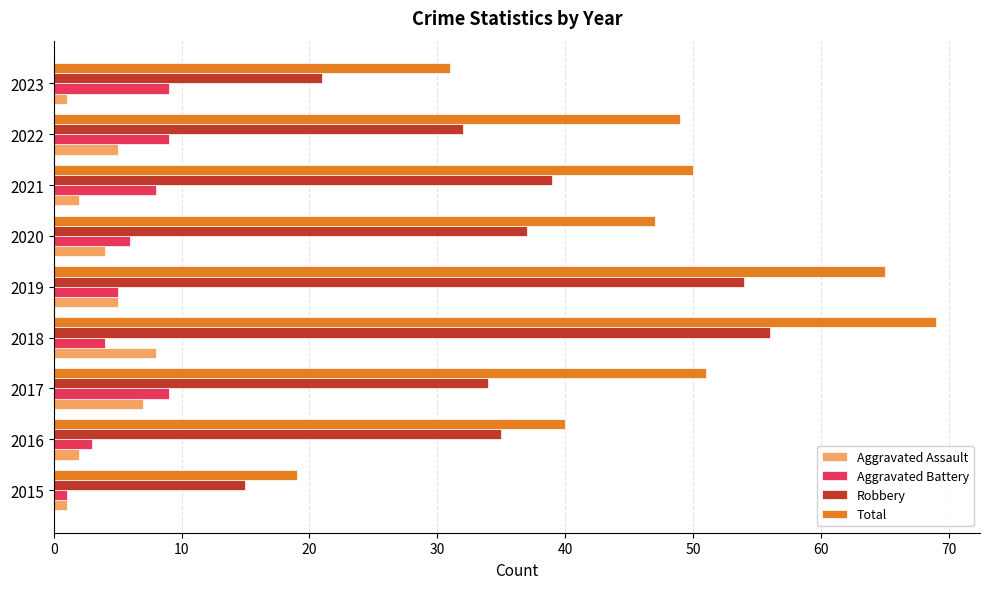

What is the difference between the maximum and minimum values in the Aggravated Assault series?

7